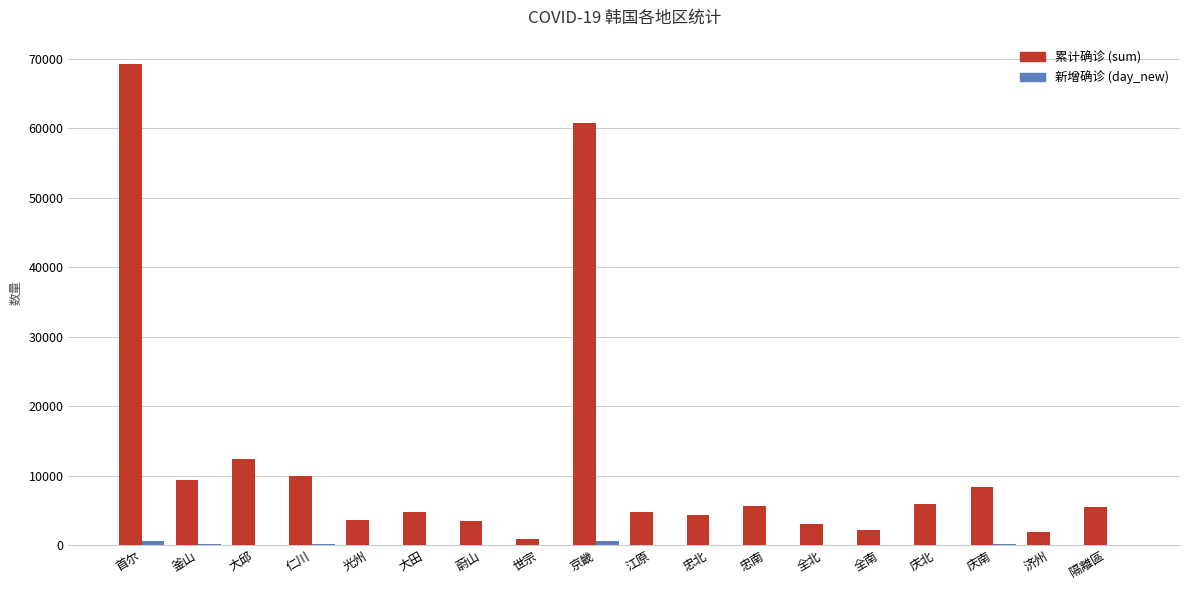

Which label corresponds to the largest value in the chart?

首尔